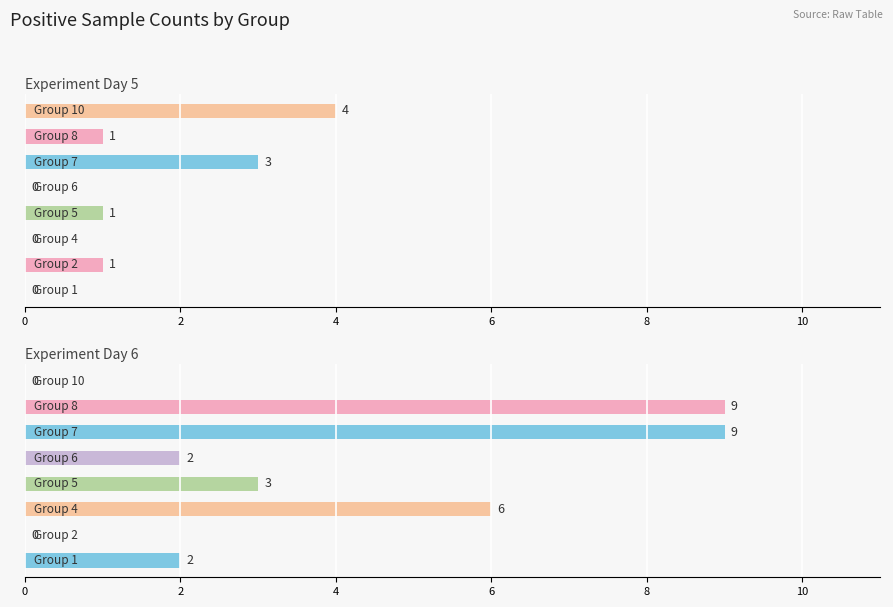

What is the difference between the second highest and minimum values in the Day 5 series?

3